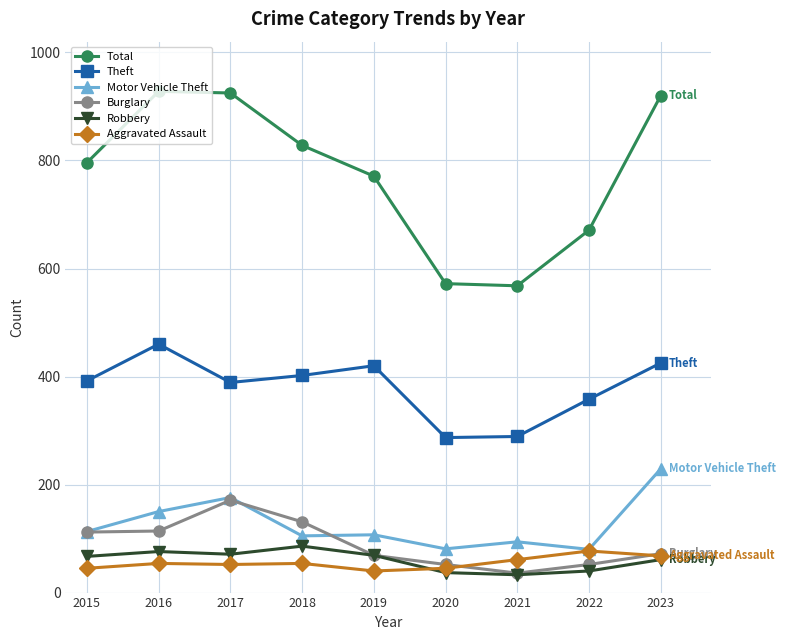

What is the smallest value displayed?

33